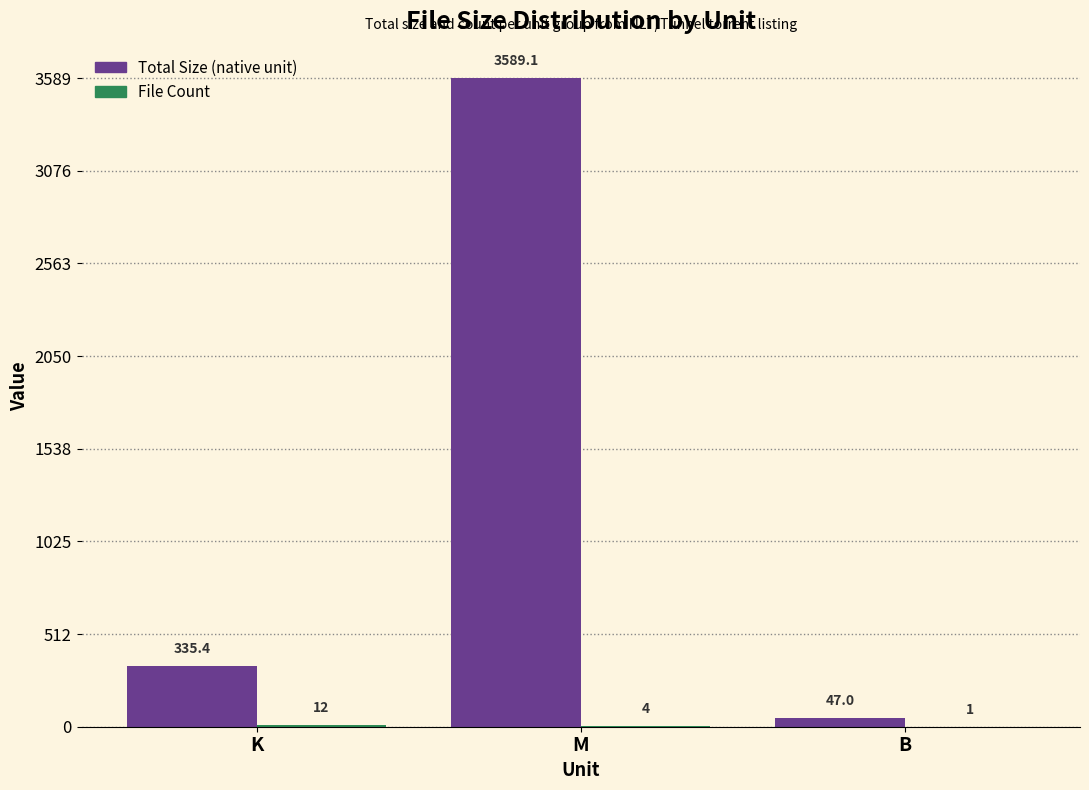

Are the bars horizontal?

No